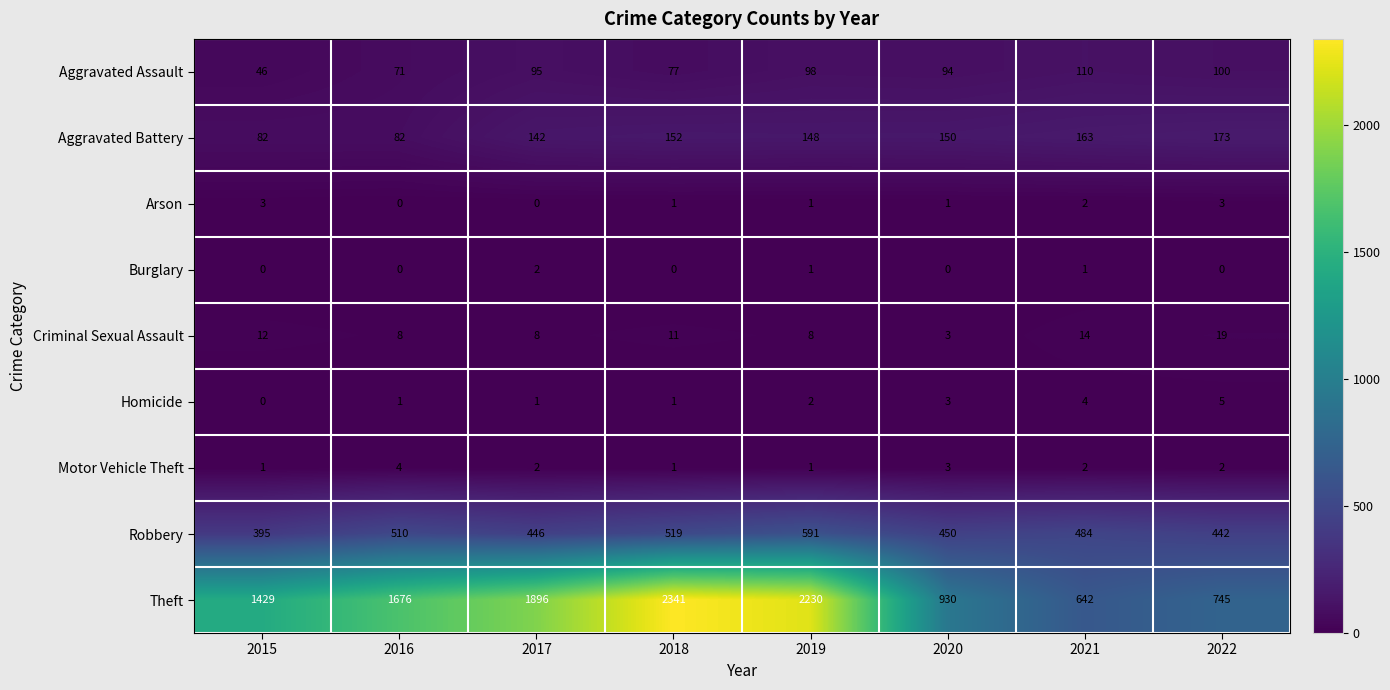

List the series in order of their peak value, highest first.

Theft, Robbery, Aggravated Battery, Aggravated Assault, Criminal Sexual Assault, Homicide, Motor Vehicle Theft, Arson, Burglary